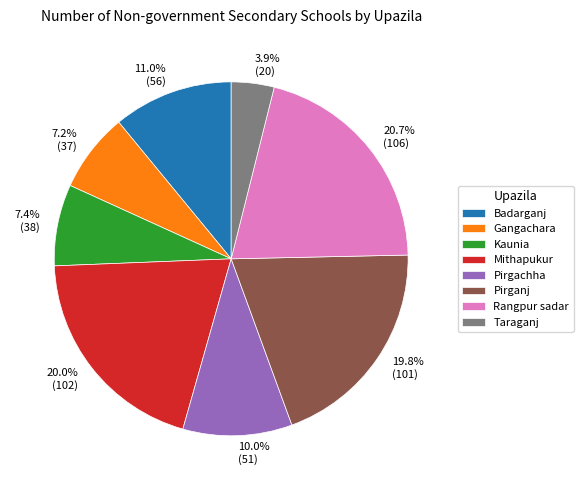

The Kaunia slice represents 1% of the pie. True or false?

False